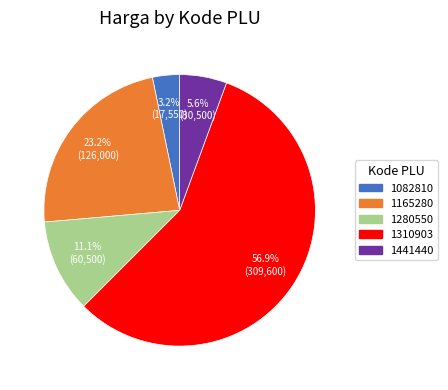

How much of the chart is everything except 1441440?

94.4%